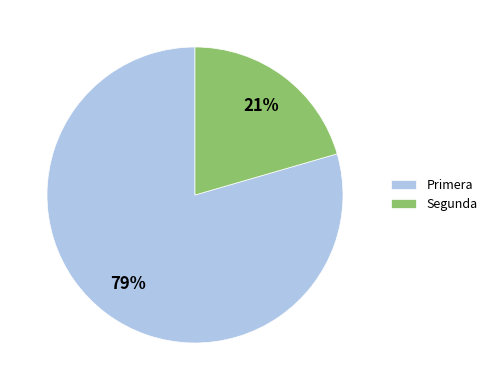

Between Segunda and Primera, which is larger?

Primera